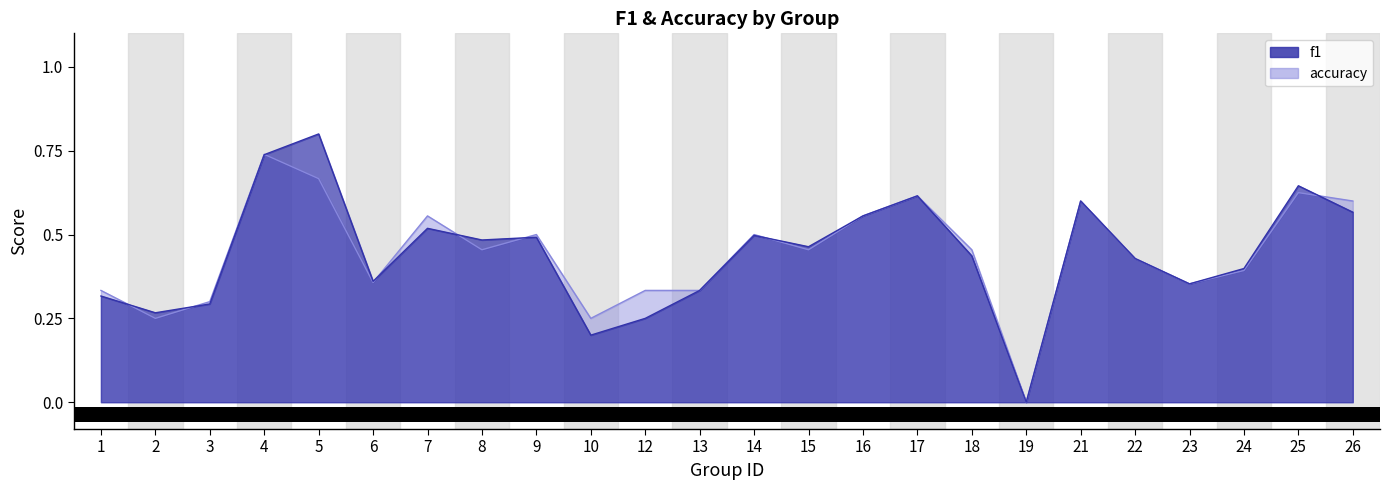

Reading left to right, list all the values displayed in this chart.

f1: 0.3	0.3	0.3	0.7	0.8	0.4	0.5	0.5	0.5	0.2	0.2	0.3	0.5	0.5	0.6	0.6	0.4	0.0	0.6	0.4	0.4	0.4	0.6	0.6
accuracy: 0.3	0.2	0.3	0.7	0.7	0.4	0.6	0.5	0.5	0.2	0.3	0.3	0.5	0.5	0.6	0.6	0.5	0.0	0.6	0.4	0.4	0.4	0.6	0.6